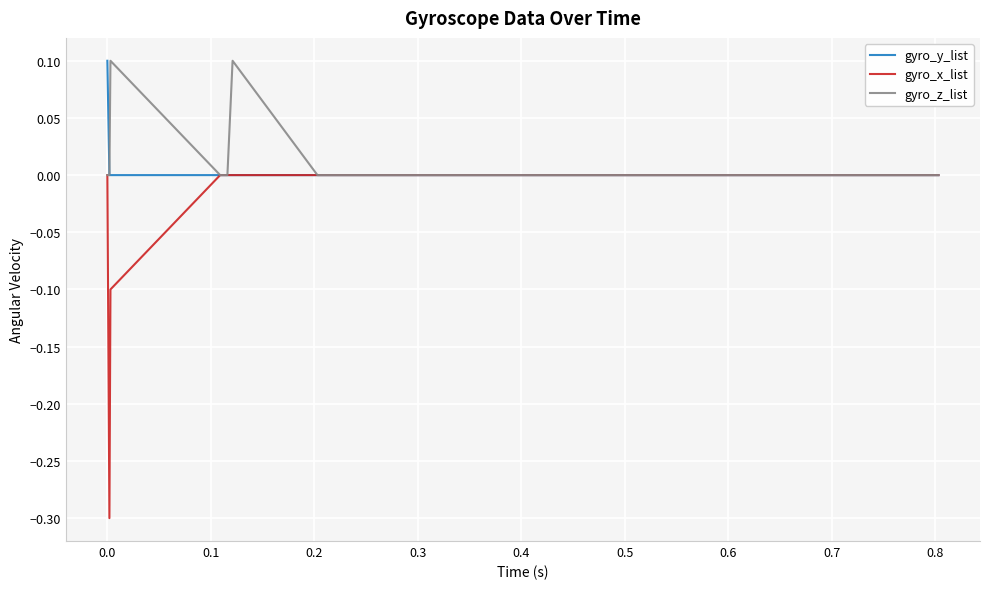

What is the lowest value of the gyro_x_list series?

-0.3